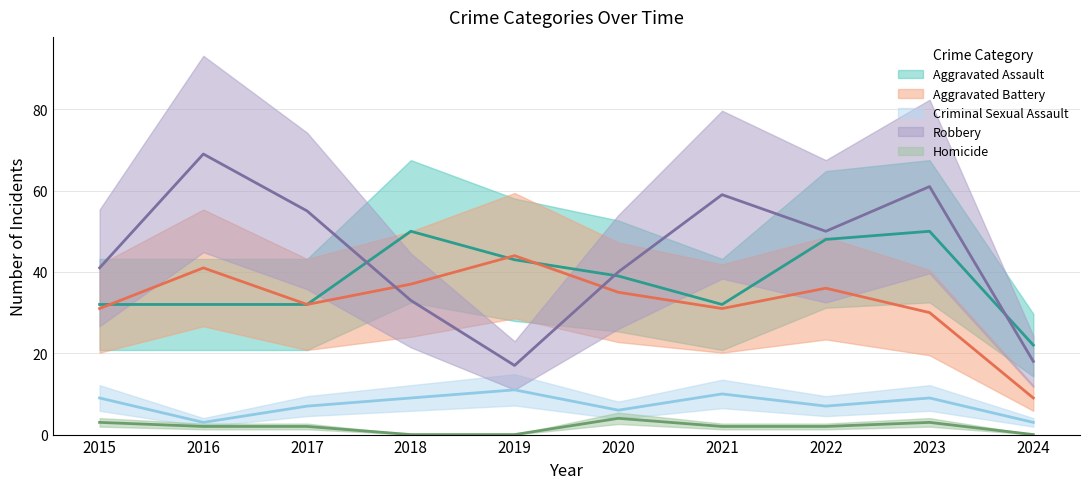

At which category does Aggravated Battery reach its first local valley?

2017